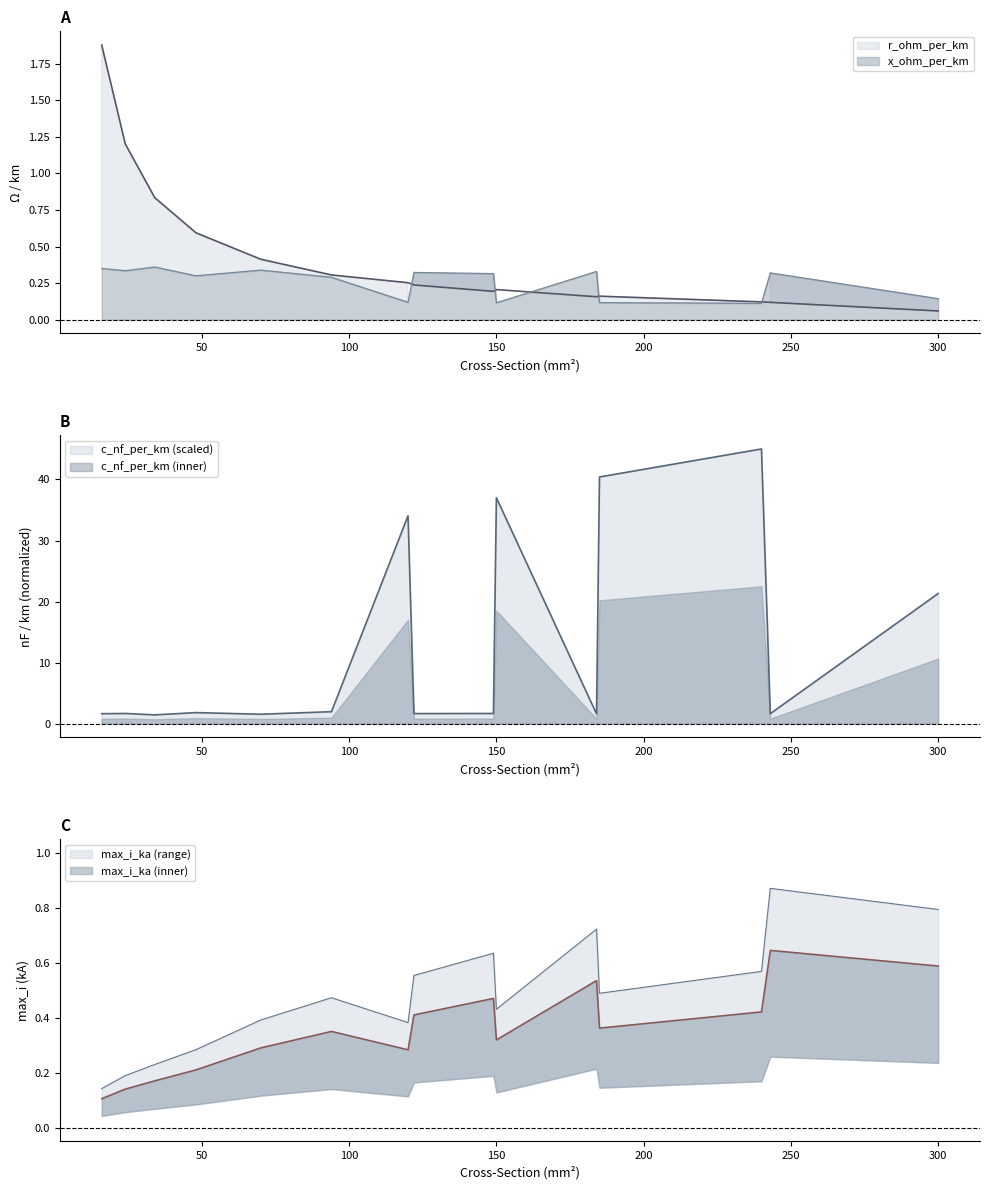

At which category does the chart reach its peak across all series?

240